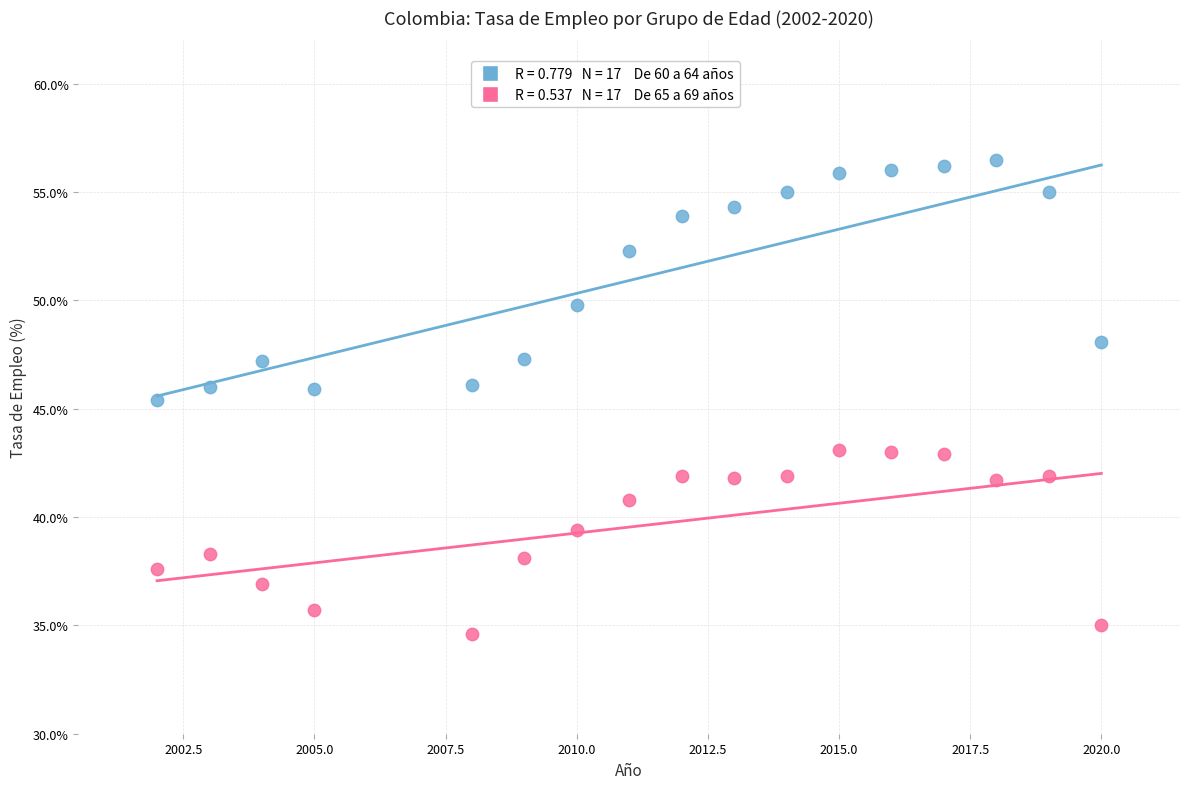

Across all series, what Y value is closest to 45?

45.4